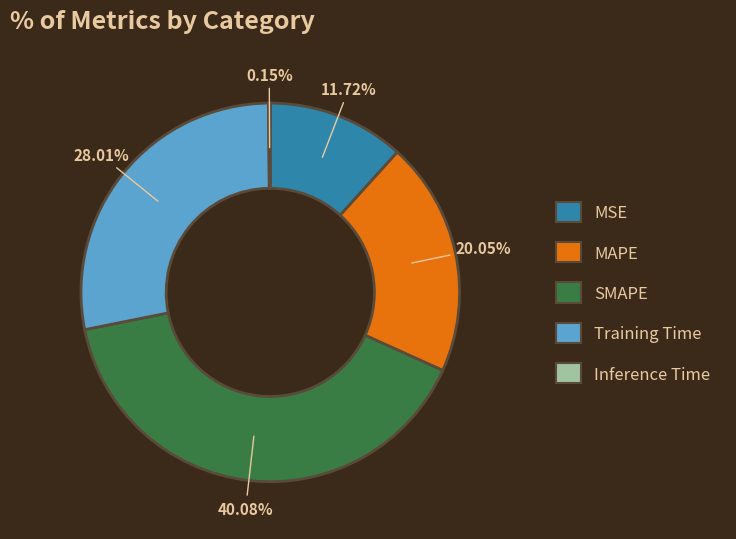

Is there any slice that represents more than half of the pie?

No